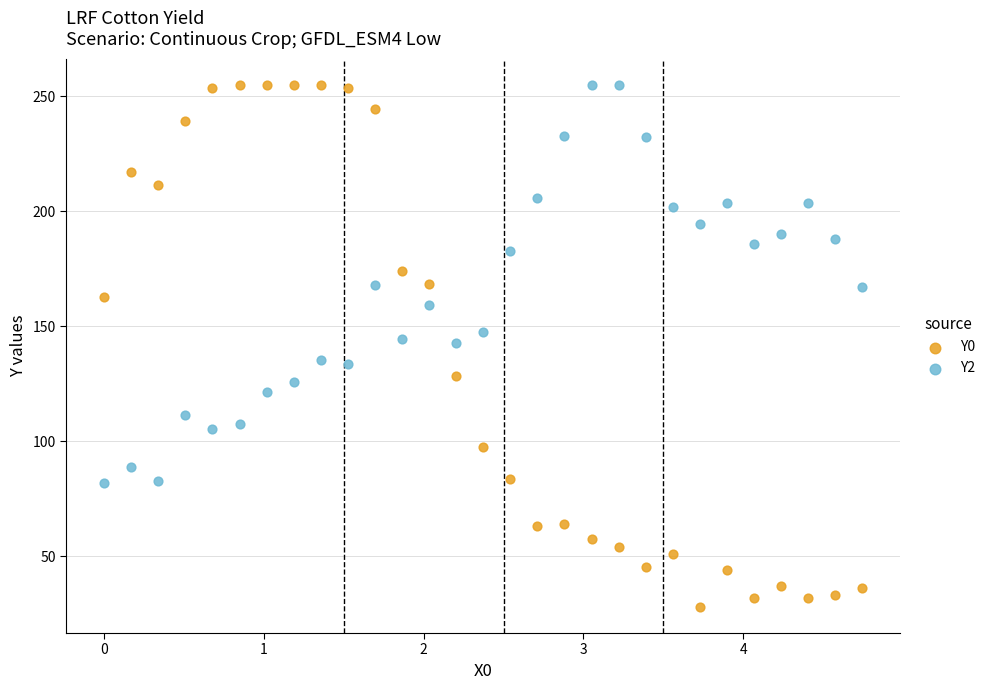

Which series has the widest spread of Y values?

Y0